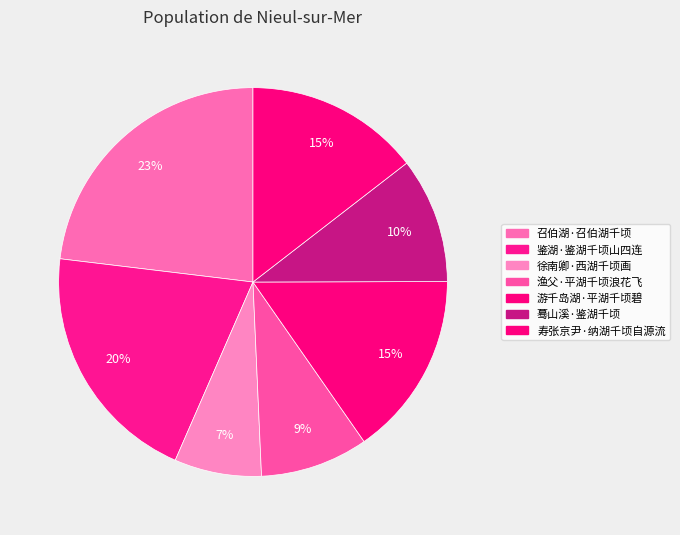

How many slices are in this pie chart?

7